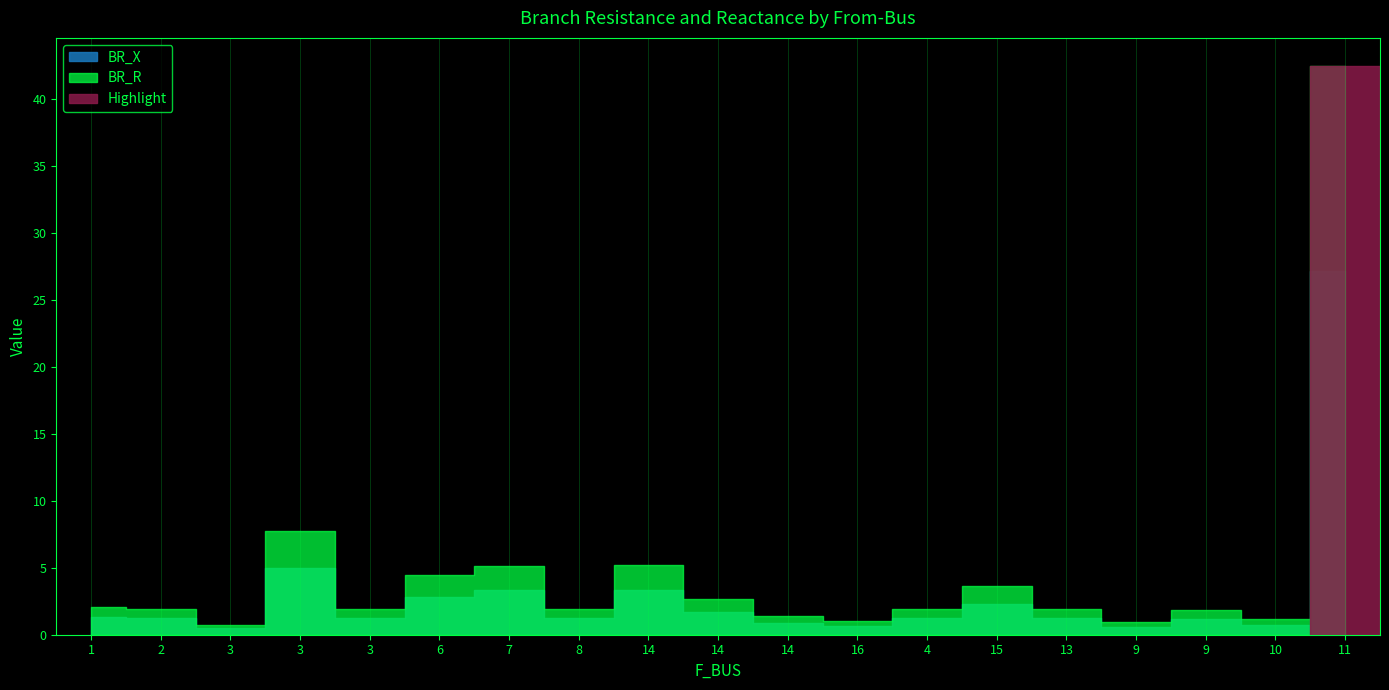

Between 3 and 16, which is larger?

3